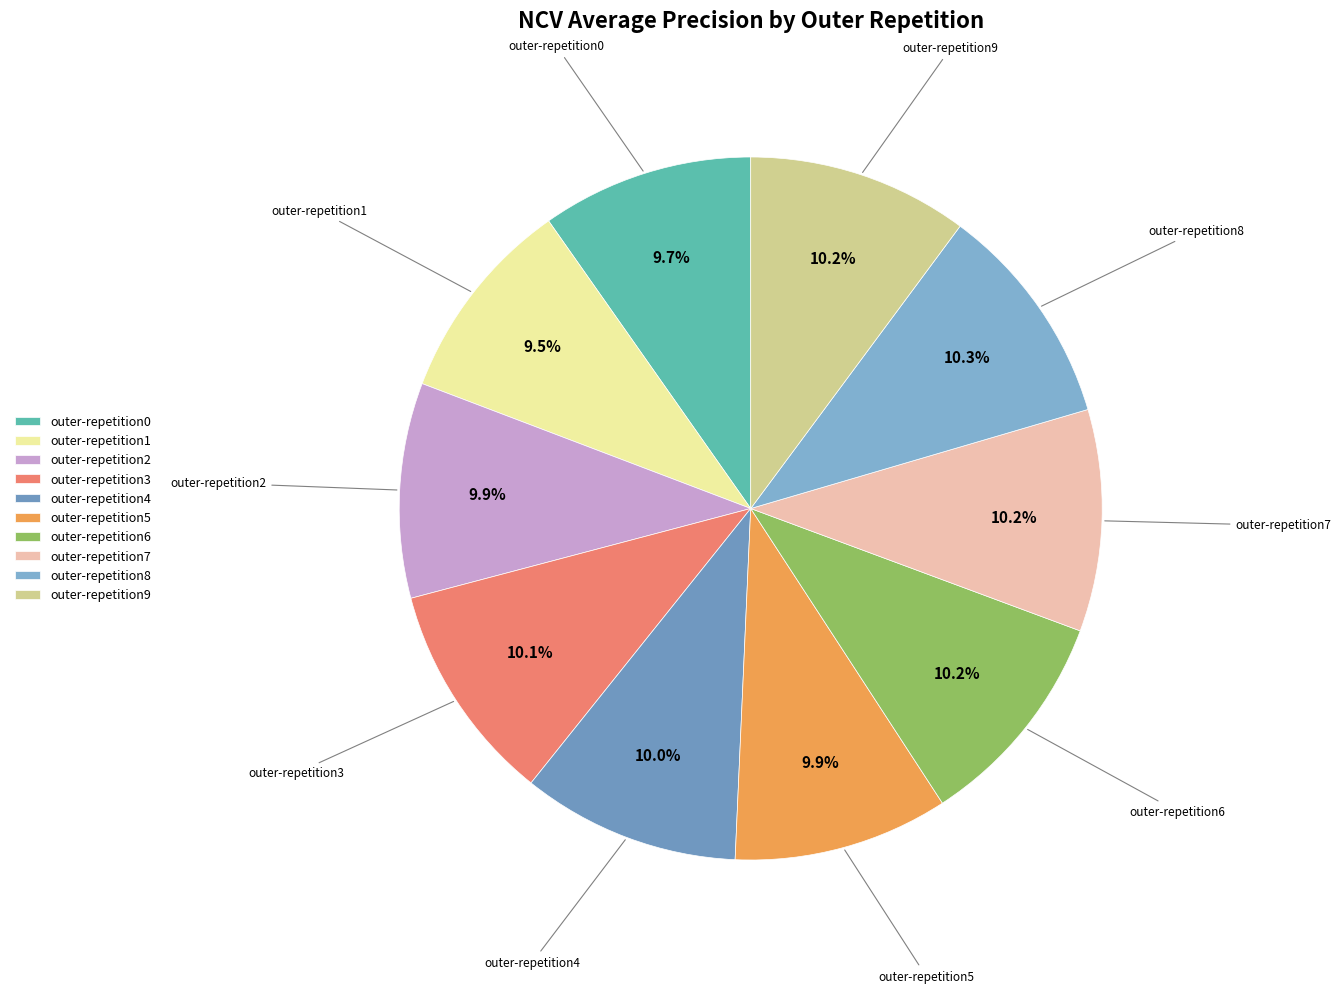

Does outer-repetition1 represent more than half of the total?

No